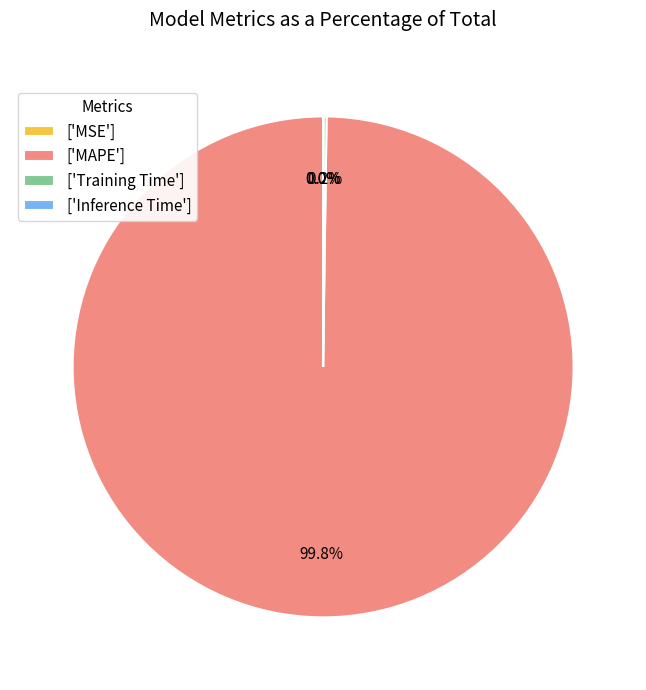

What is the largest slice in the pie chart?

['MAPE']